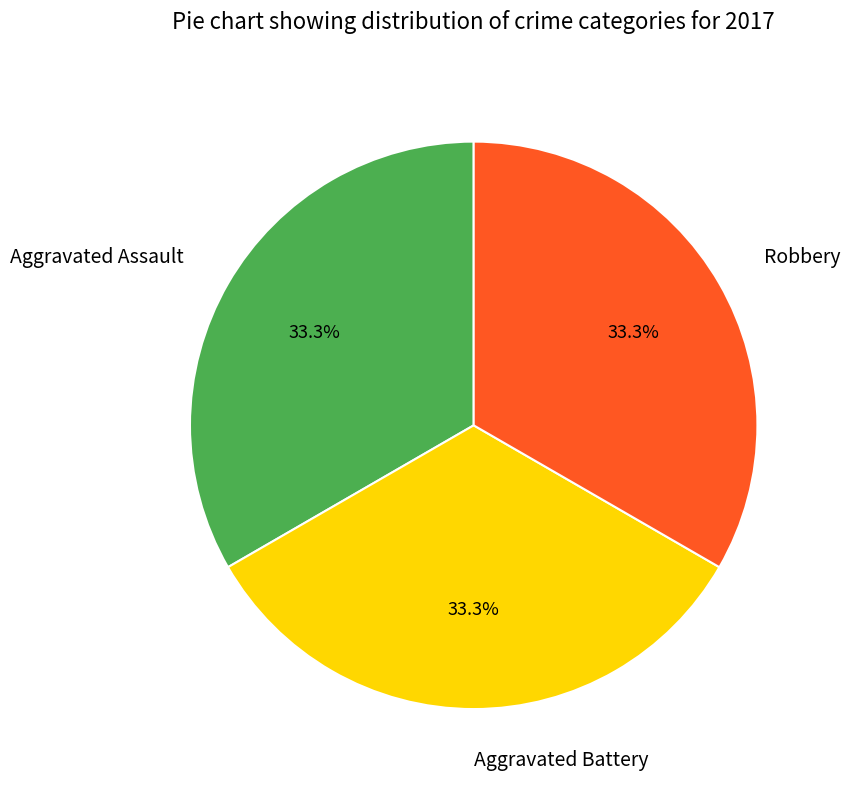

Approximately how many times larger is the value at Aggravated Assault compared to Robbery?

1.0